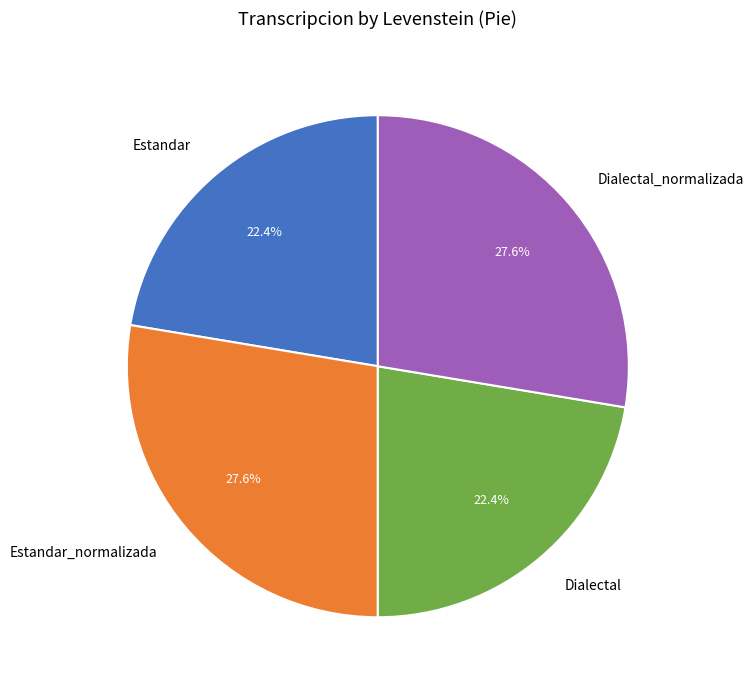

True or false: Estandar_normalizada accounts for 41% of the total.

False